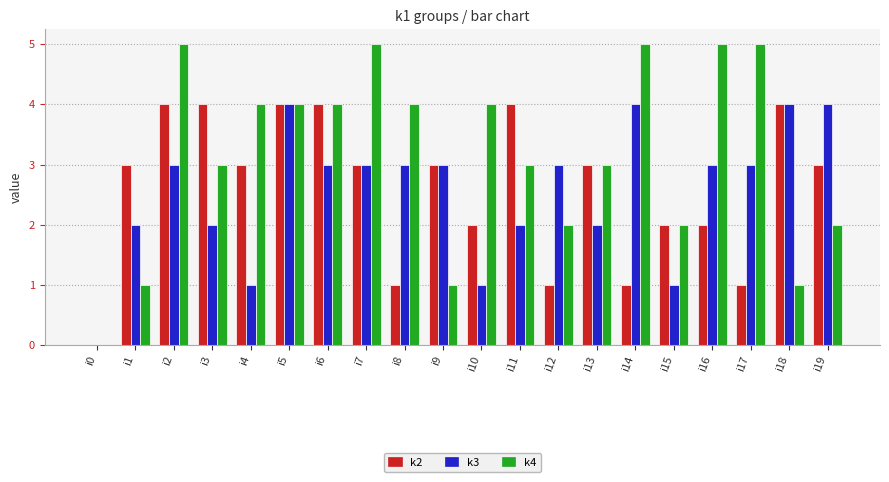

Are the bars grouped side by side (vs. stacked)?

Yes